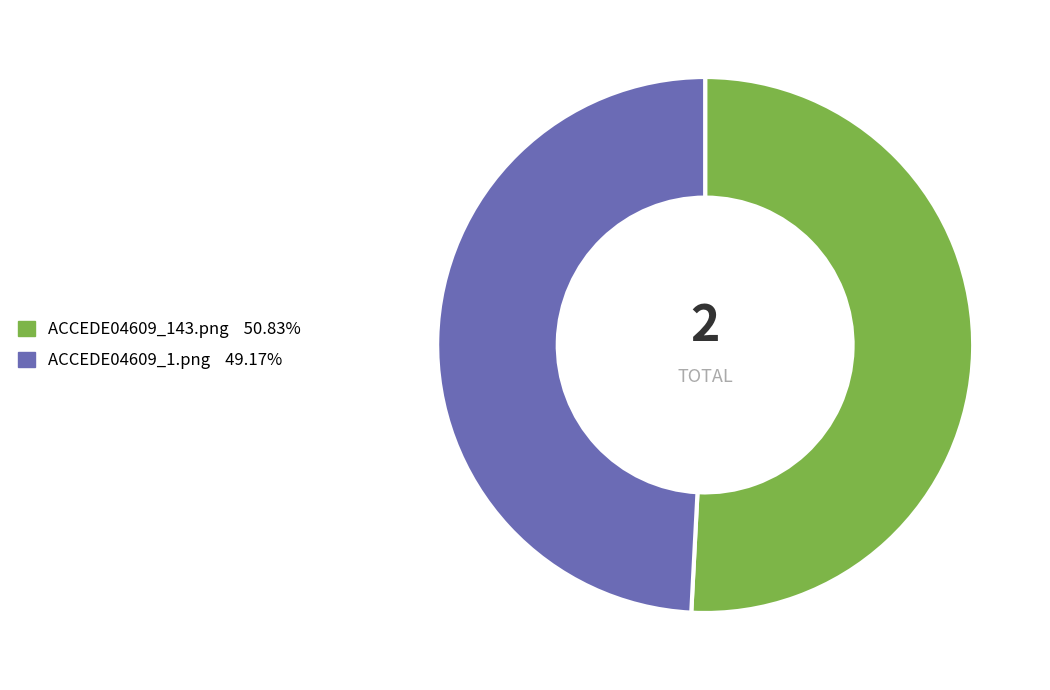

What is the smallest slice in the pie chart?

ACCEDE04609_1.png